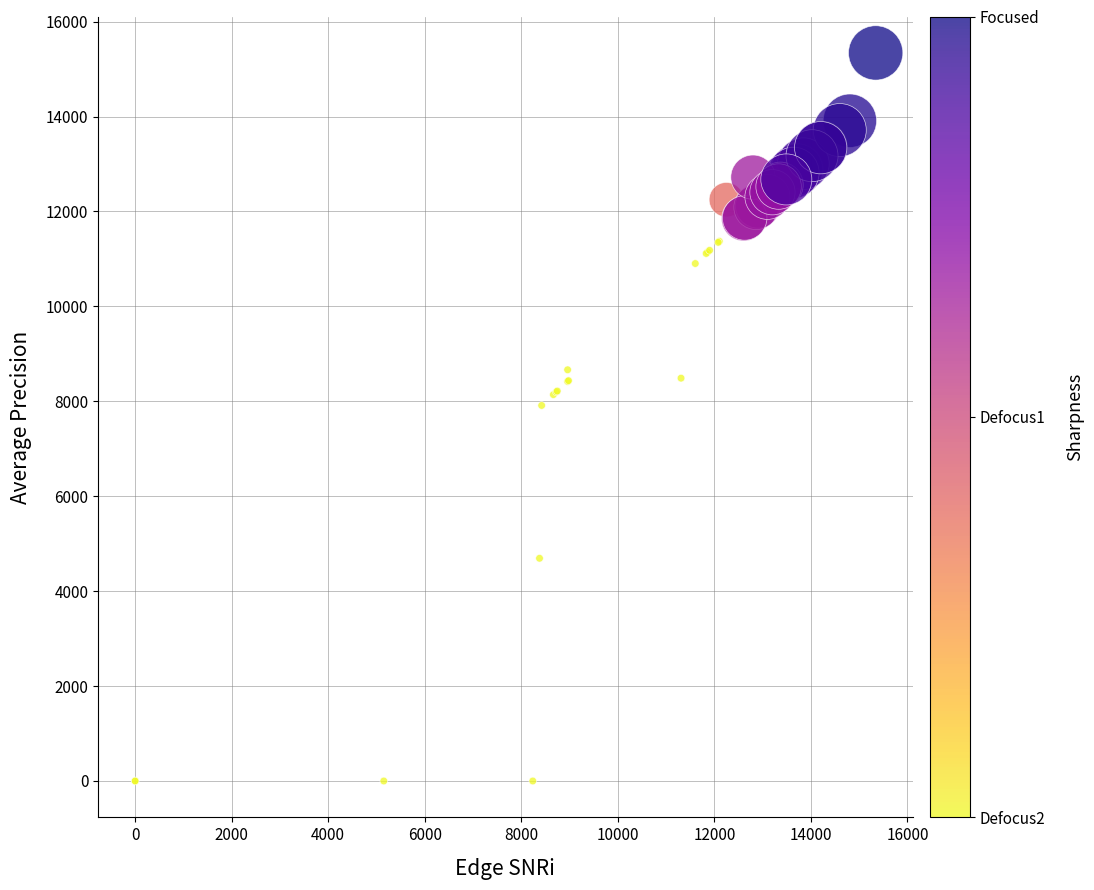

What Y value in the scatter plot is closest to 7670?

7913.1